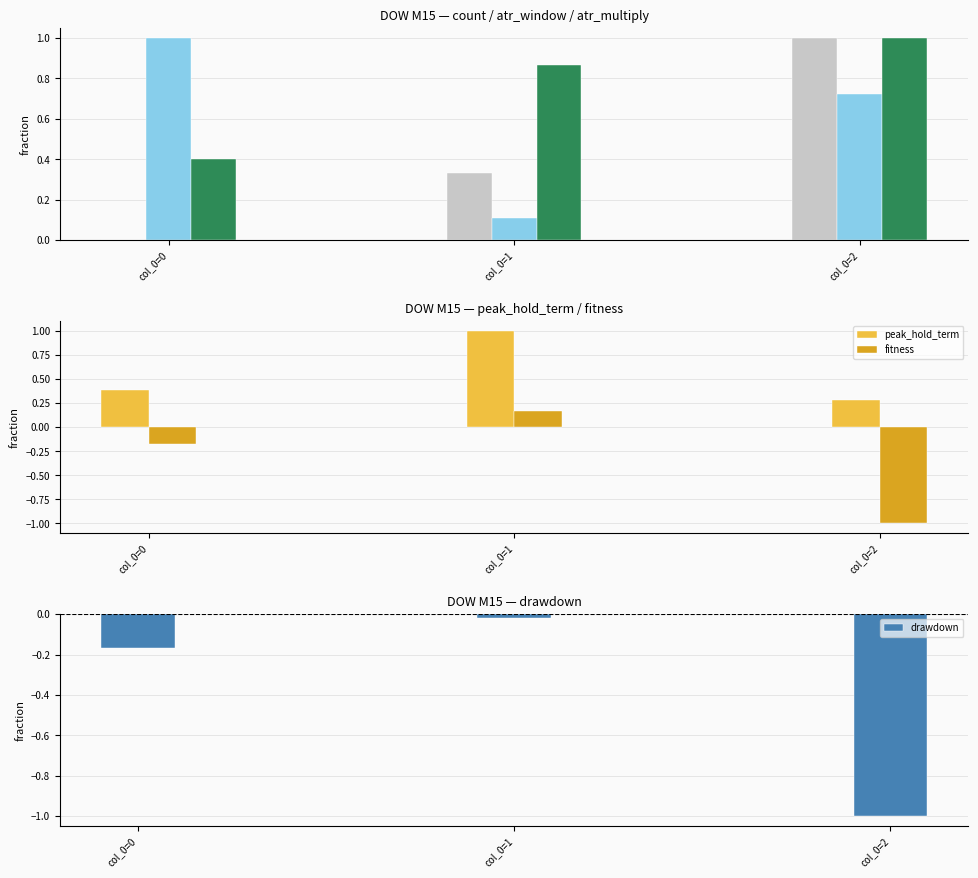

Reading right to left, list all the values displayed in this chart.

count: 1.0	0.3	0.0
atr_window: 0.7	0.1	1.0
atr_multiply: 1.0	0.9	0.4
peak_hold_term: 0.3	1.0	0.4
fitness: -1.0	0.2	-0.2
drawdown: -1.0	-0.0	-0.2